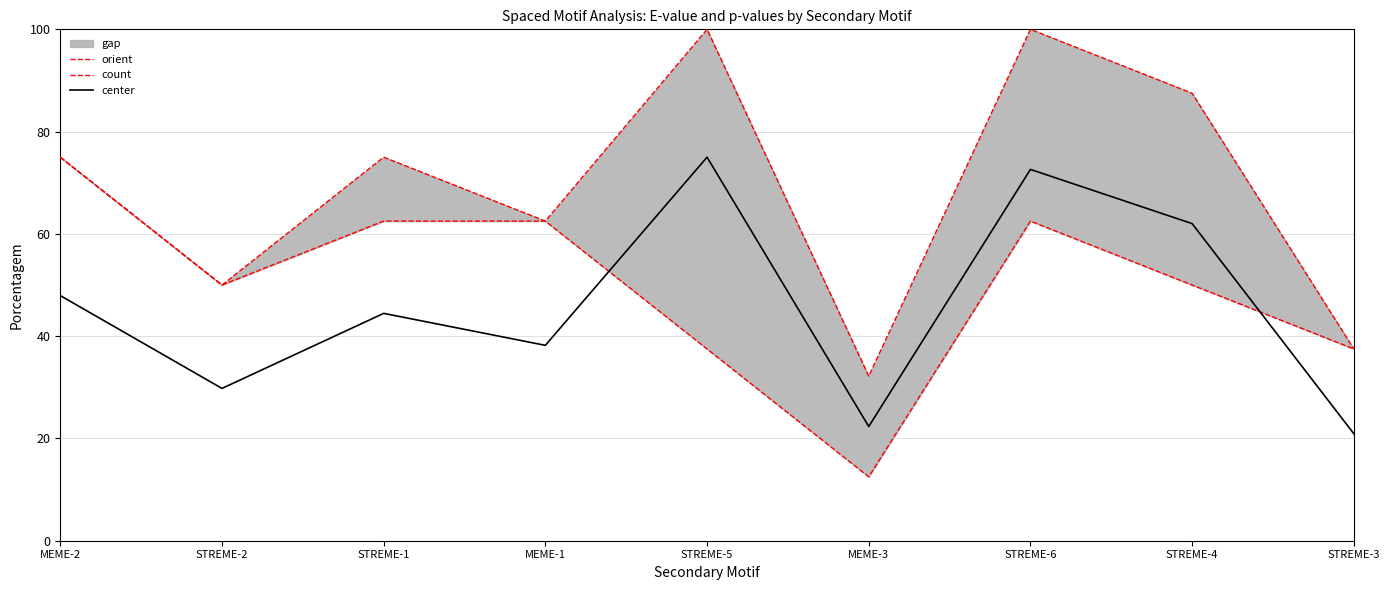

Is it true that orient equals 37.5 at STREME-3?

True